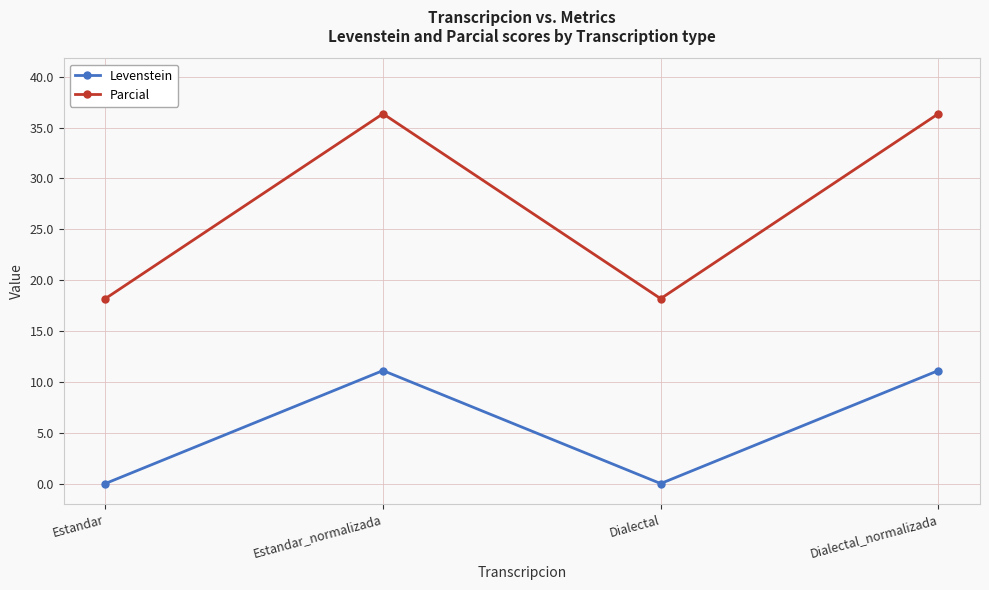

What is the sum of the Levenstein values at Dialectal and Dialectal_normalizada?

11.1